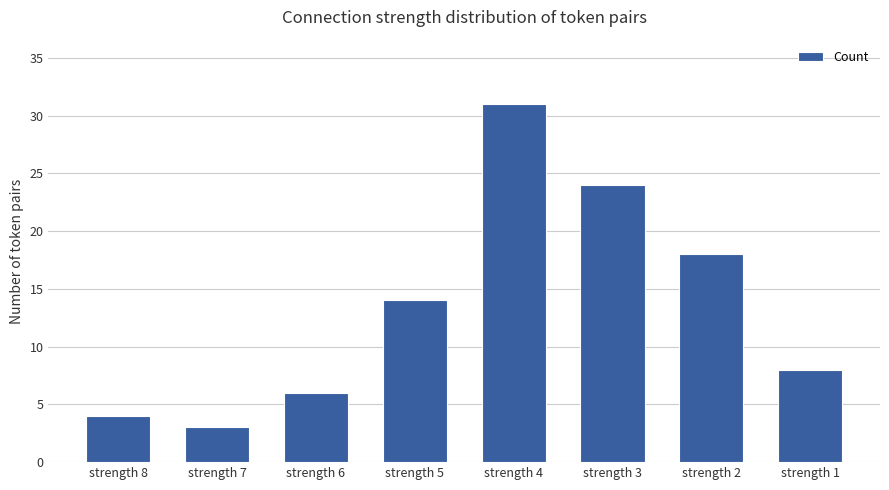

The value at strength 2 is 5. True or false?

False